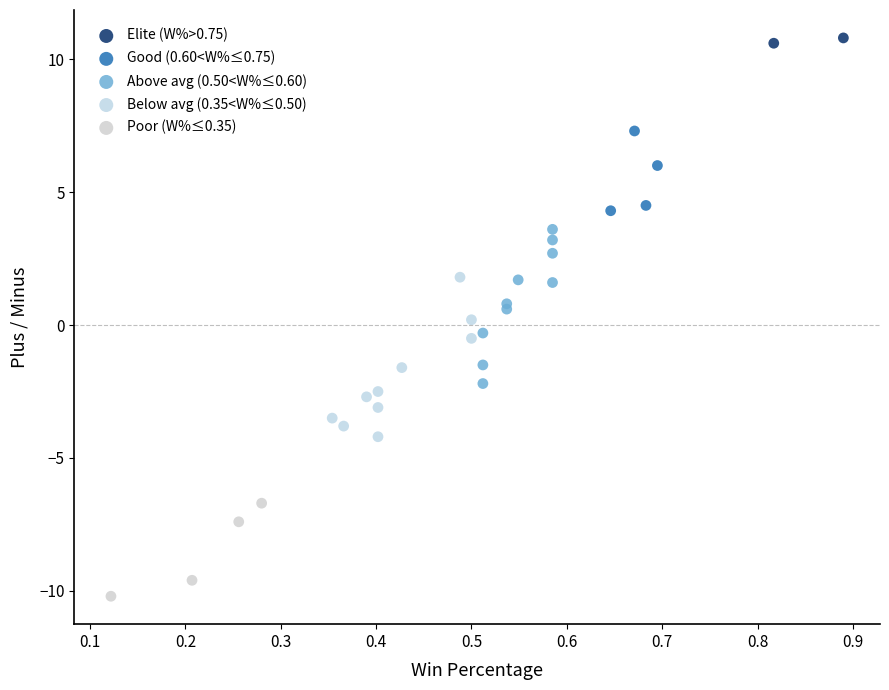

Which series has the widest spread of Y values?

Below avg (0.35<W%≤0.50)